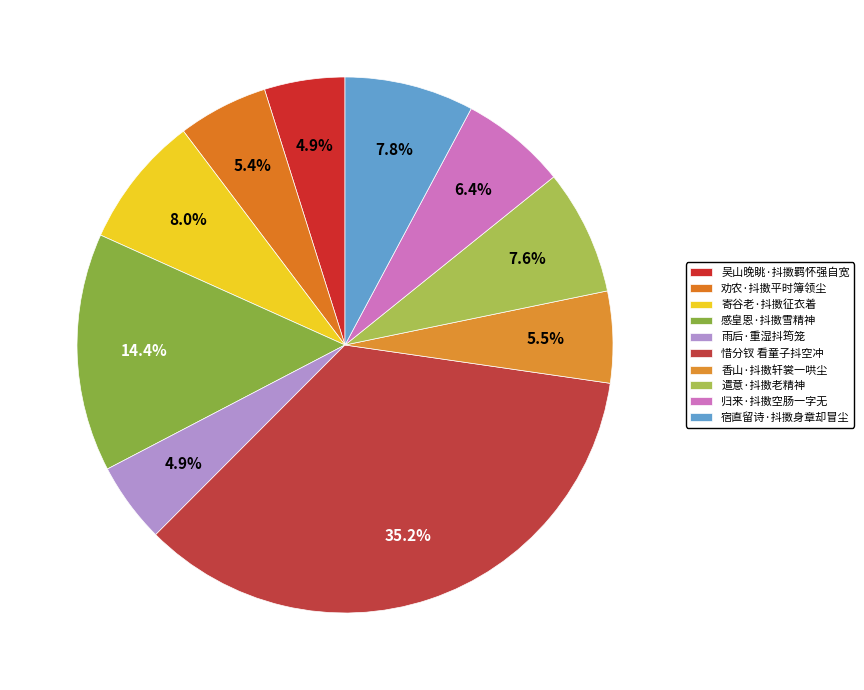

Is it true that 宿直留诗·抖擞身章却冒尘 is 8% of the pie?

True